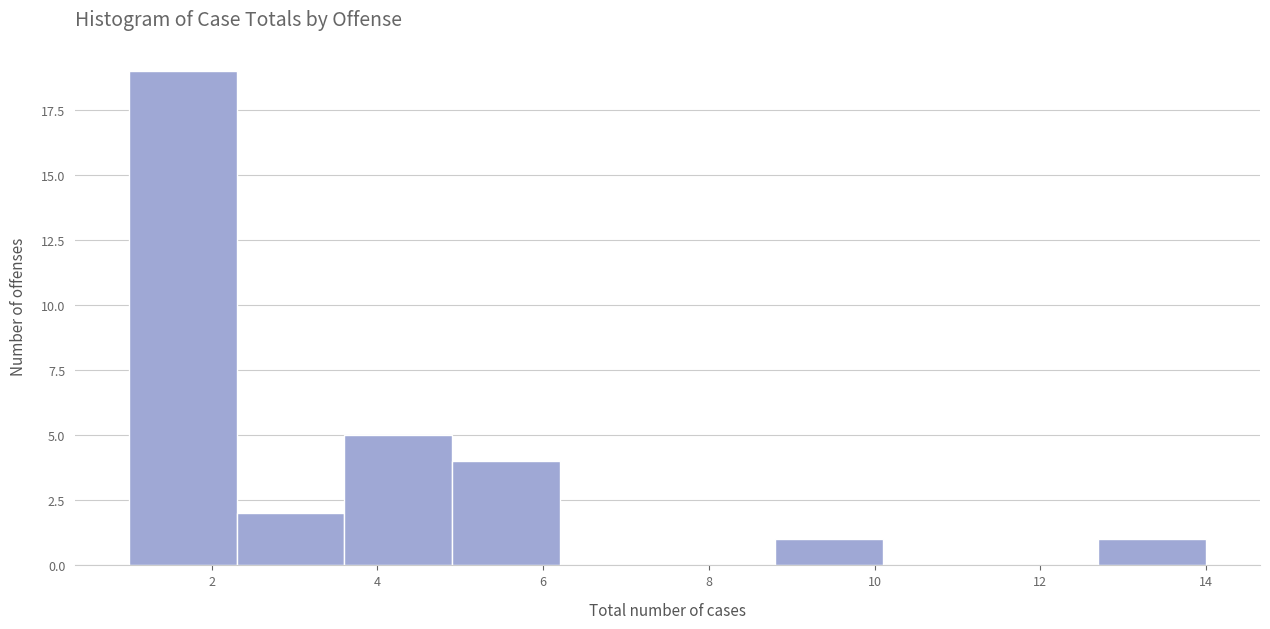

Over which range of the x-axis is the bar tallest?

1.0 to 2.3